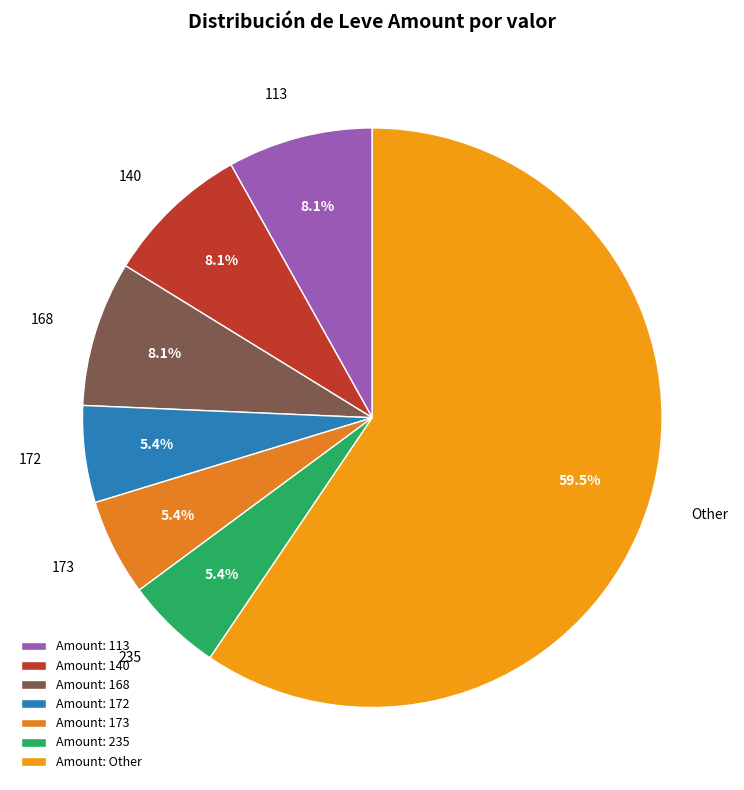

Do 172 and Other together represent more than half of the pie?

Yes